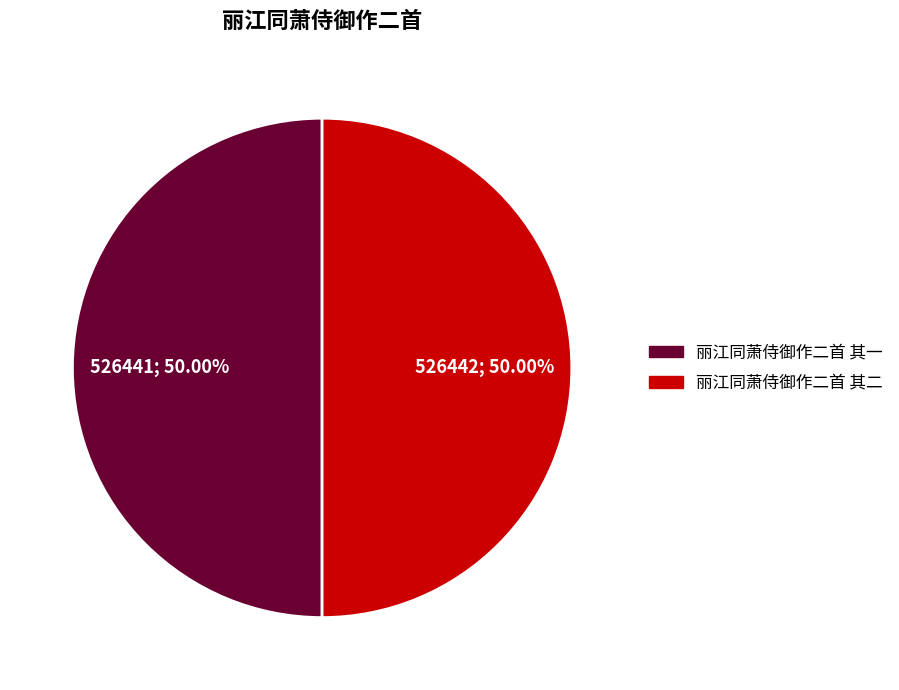

Combined, do 丽江同萧侍御作二首 其二 and 丽江同萧侍御作二首 其一 account for over 50%?

Yes